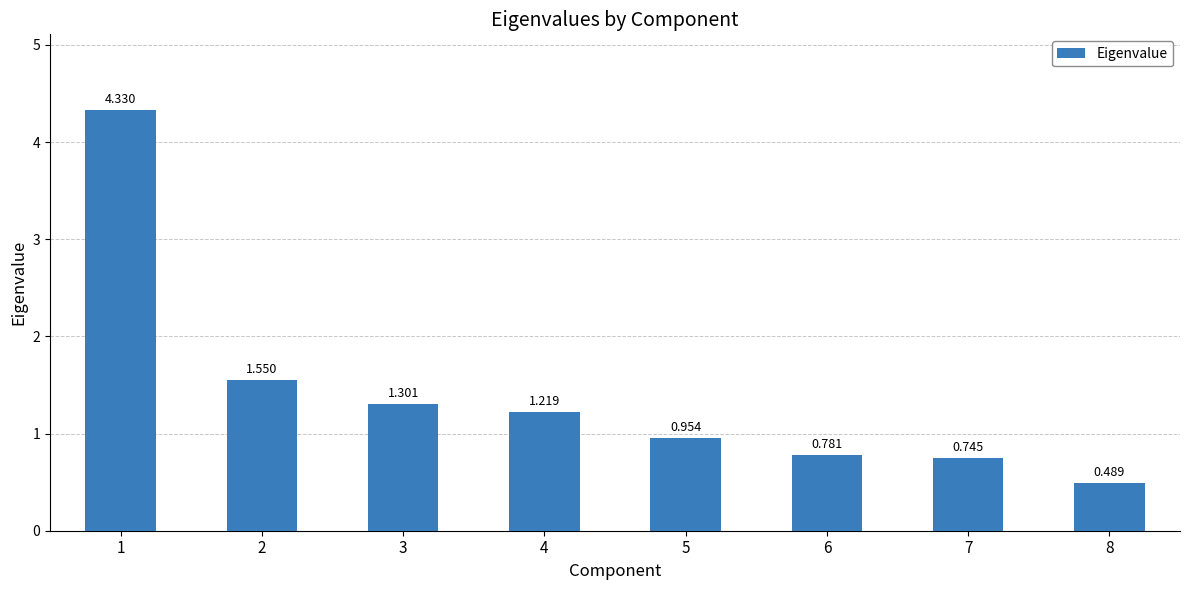

Does the chart contain stacked bars?

No